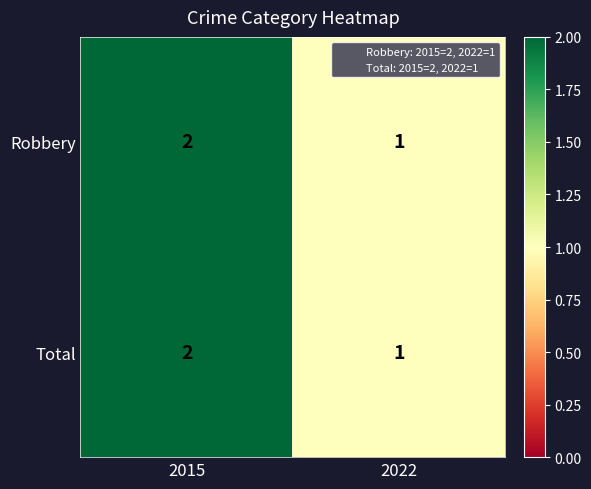

The value of Total at 2022 is 1. True or false?

True